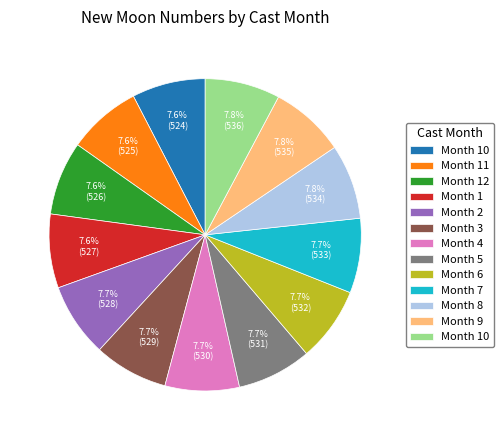

Is there any slice that represents more than half of the pie?

No